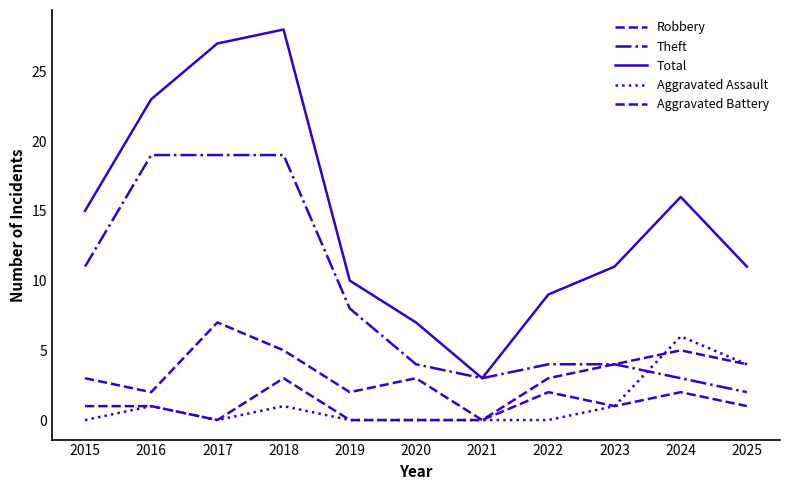

Is this an area chart (filled region under the line)?

No